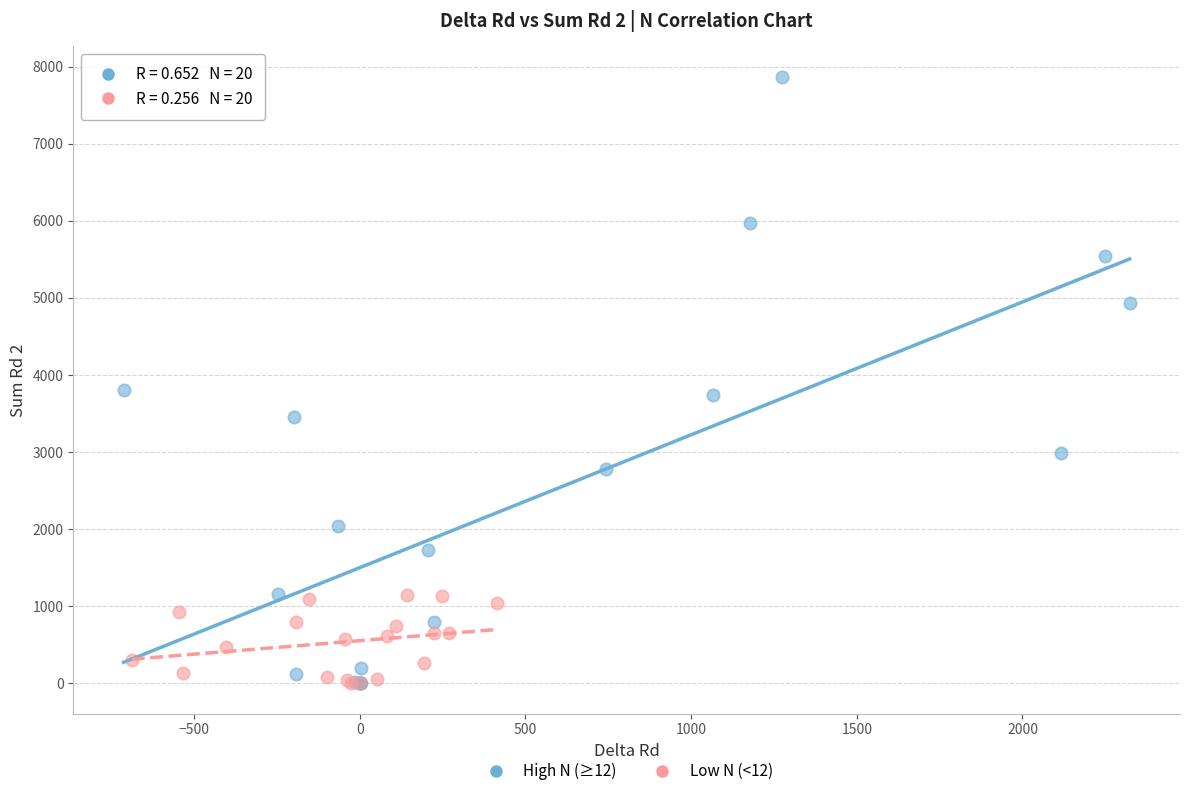

Which series has the largest Y range (max minus min)?

High N (≥12)